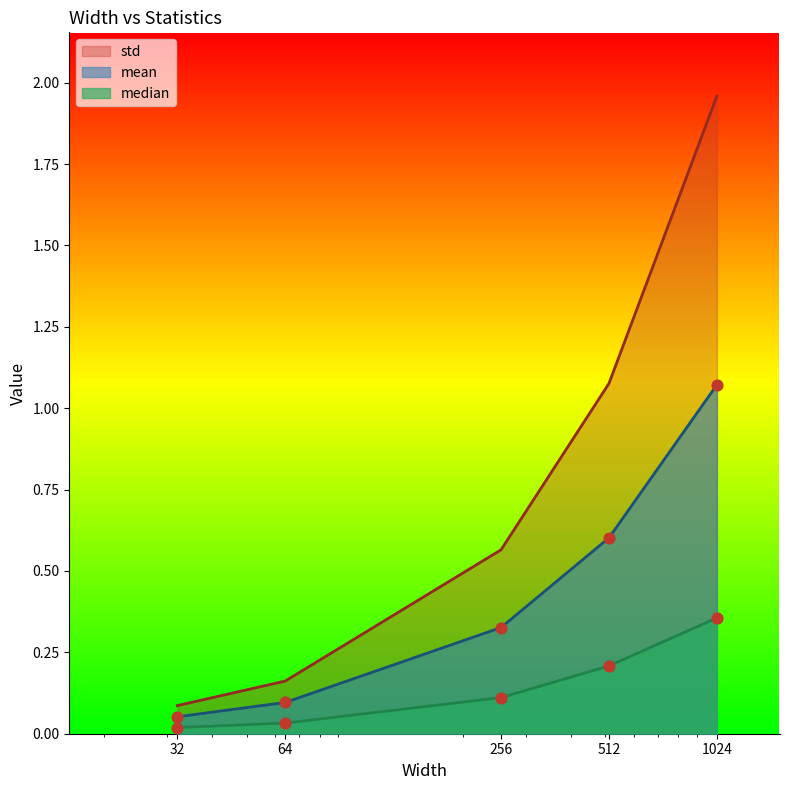

At which category is the sum across all series the highest?

1024